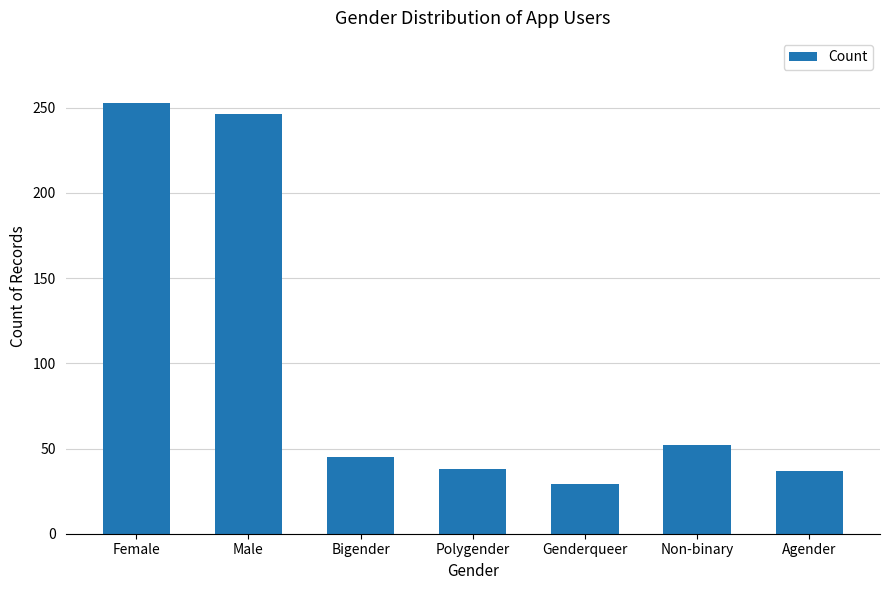

What is the sum of all values?

700